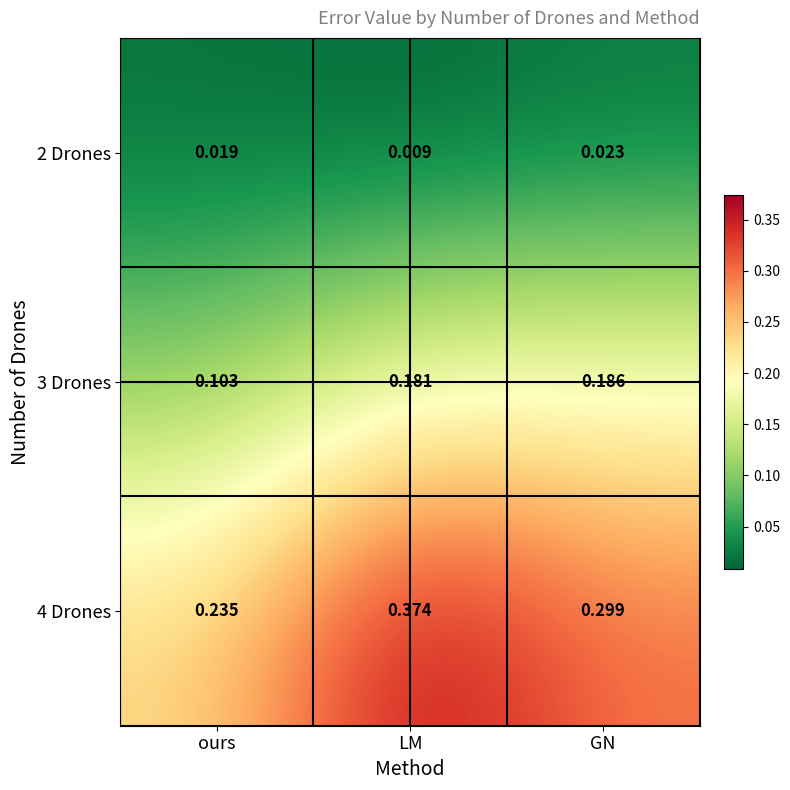

Between ours and GN, which series saw the biggest shift?

3 Drones